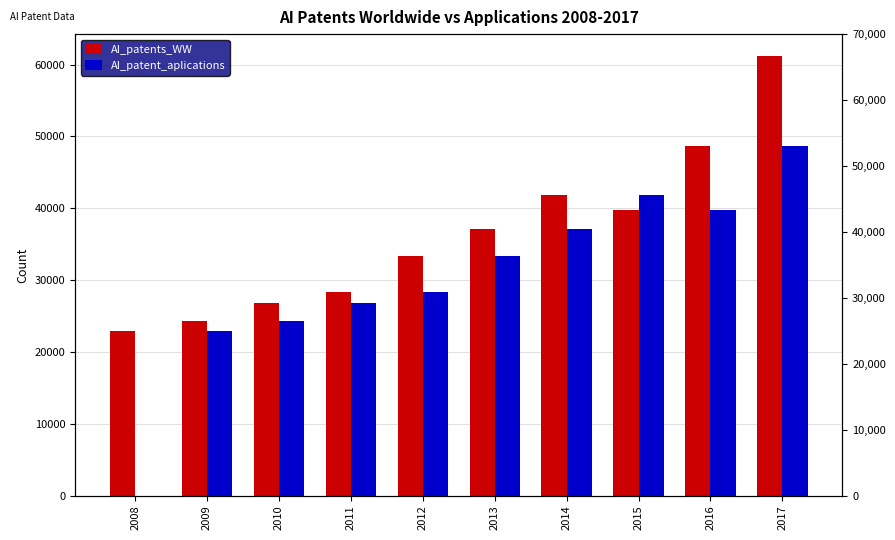

List the series in order of their overall mean, lowest first.

AI_patent_aplications, AI_patents_WW